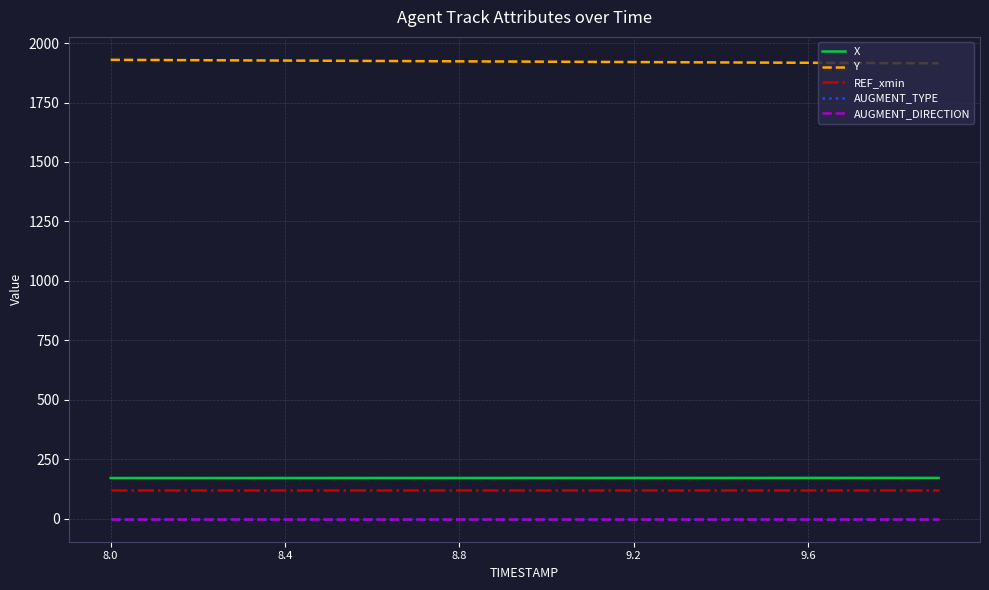

What are all the series names shown in the legend?

X, Y, REF_xmin, AUGMENT_TYPE, AUGMENT_DIRECTION